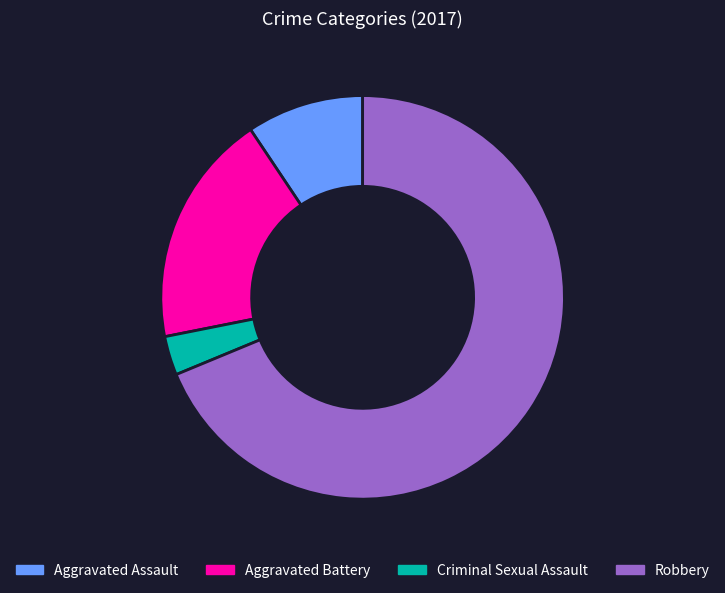

What is the largest slice in the pie chart?

Robbery